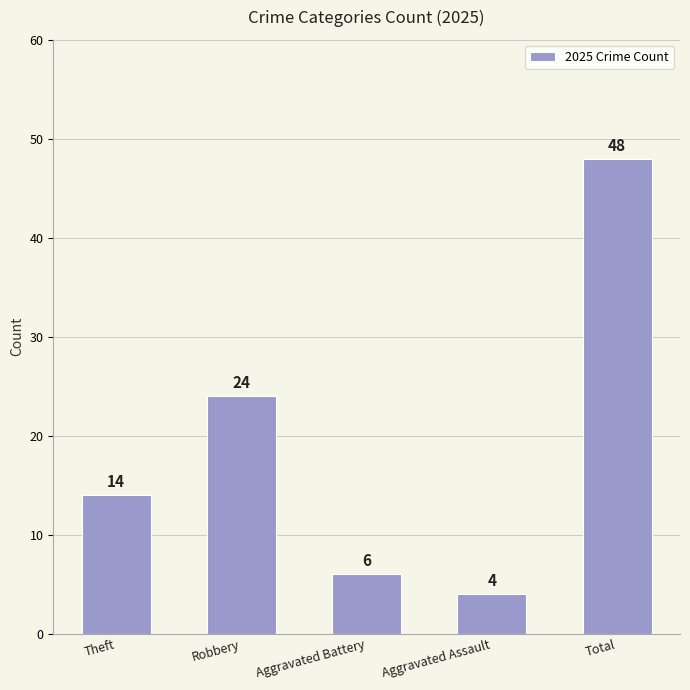

What is the sum of all values?

96